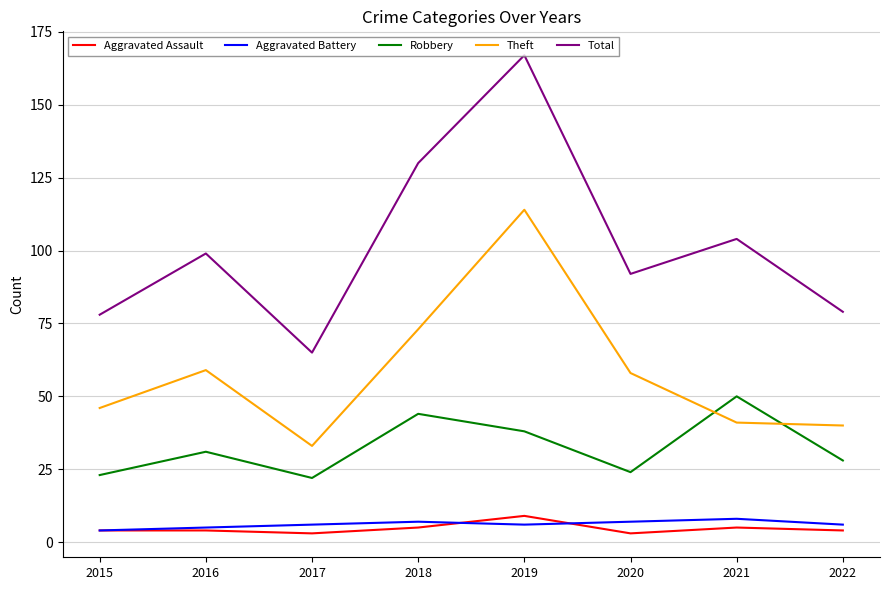

Between 2018 and 2019, which series saw the biggest shift?

Theft